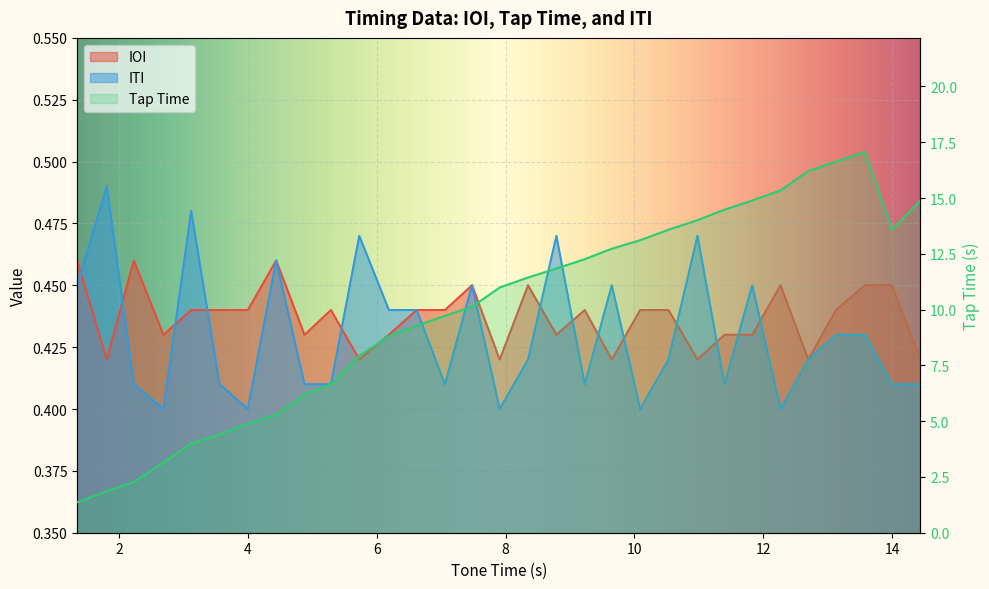

Reading left to right, extract all data points from this chart.

IOI: 1.35=0.5	1.81=0.4	2.23=0.5	2.69=0.4	3.12=0.4	3.56=0.4	4.0=0.4	4.44=0.5	4.88=0.4	5.29=0.4	5.73=0.4	6.19=0.4	6.62=0.4	7.06=0.4	7.48=0.5	7.91=0.4	8.35=0.5	8.79=0.4	9.23=0.4	9.65=0.4	10.09=0.4	10.53=0.4	10.98=0.4	11.4=0.4	11.83=0.4	12.27=0.5	12.7=0.4	13.13=0.4	13.58=0.5	14.0=0.5	14.44=0.4
Tap Time: 1.35=1.4	1.81=1.9	2.23=2.3	2.69=3.1	3.12=4.0	3.56=4.4	4.0=4.9	4.44=5.3	4.88=6.2	5.29=6.7	5.73=7.9	6.19=8.8	6.62=9.3	7.06=9.7	7.48=10.1	7.91=11.0	8.35=11.4	8.79=11.8	9.23=12.3	9.65=12.7	10.09=13.1	10.53=13.6	10.98=14.0	11.4=14.5	11.83=14.9	12.27=15.3	12.7=16.2	13.13=16.6	13.58=17.1	14.0=13.6	14.44=14.9
ITI: 1.35=0.5	1.81=0.5	2.23=0.4	2.69=0.4	3.12=0.5	3.56=0.4	4.0=0.4	4.44=0.5	4.88=0.4	5.29=0.4	5.73=0.5	6.19=0.4	6.62=0.4	7.06=0.4	7.48=0.5	7.91=0.4	8.35=0.4	8.79=0.5	9.23=0.4	9.65=0.5	10.09=0.4	10.53=0.4	10.98=0.5	11.4=0.4	11.83=0.5	12.27=0.4	12.7=0.4	13.13=0.4	13.58=0.4	14.0=0.4	14.44=0.4